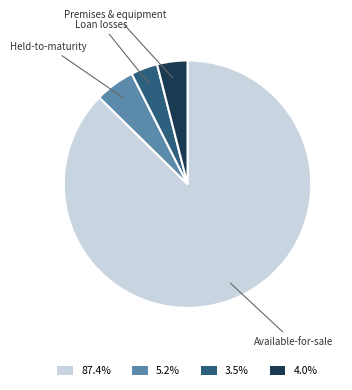

Does any single category account for the majority?

Yes